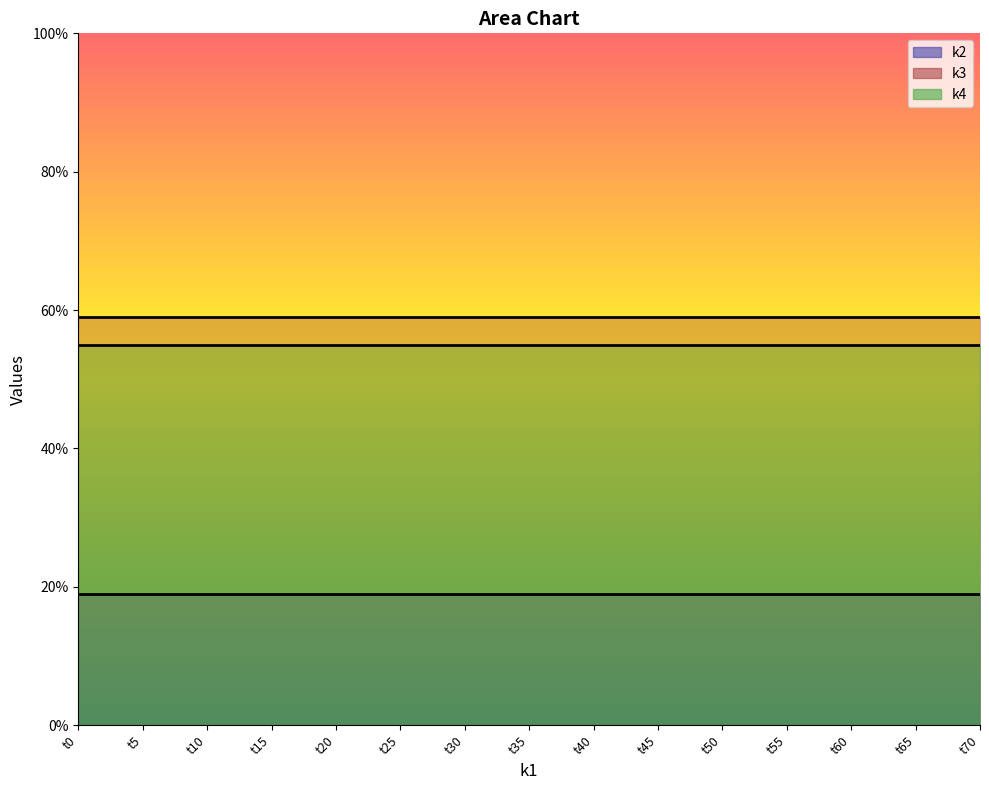

At how many categories does at least one series exceed 42?

15